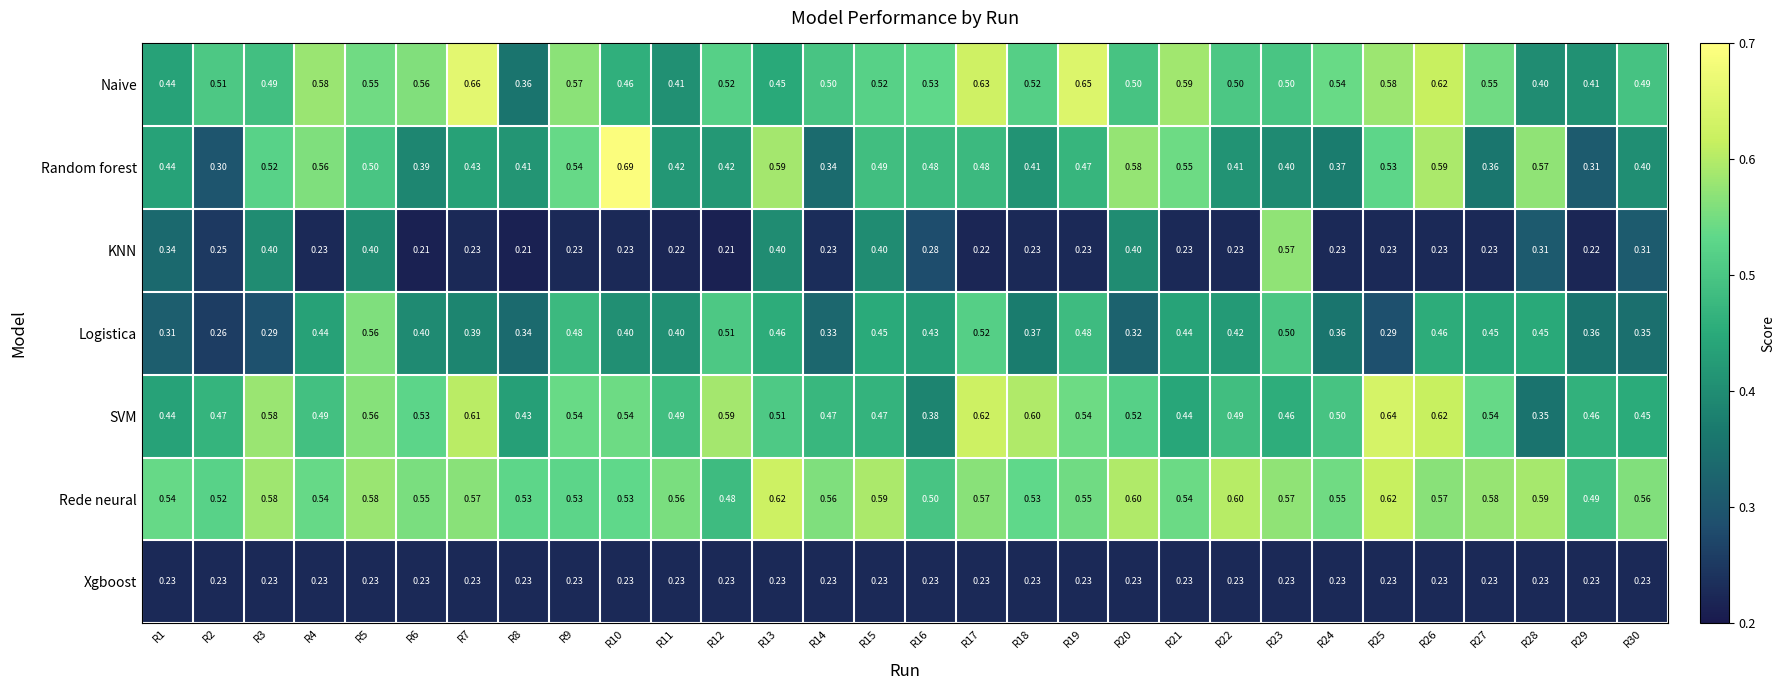

Between R3 and R8, which series saw the biggest shift?

KNN